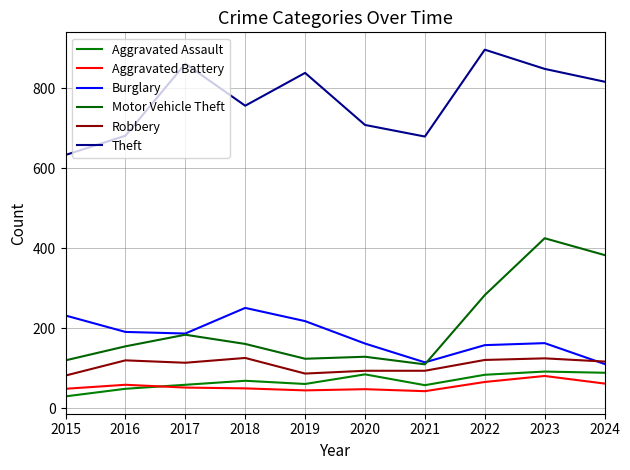

Reading left to right, transcribe all the data shown in this chart.

Aggravated Assault: 2015=30	2016=49	2017=59	2018=69	2019=61	2020=85	2021=58	2022=84	2023=92	2024=89
Aggravated Battery: 2015=49	2016=59	2017=52	2018=50	2019=45	2020=48	2021=43	2022=66	2023=81	2024=62
Burglary: 2015=232	2016=191	2017=187	2018=251	2019=218	2020=162	2021=115	2022=158	2023=163	2024=111
Motor Vehicle Theft: 2015=120	2016=155	2017=184	2018=161	2019=124	2020=129	2021=110	2022=283	2023=425	2024=383
Robbery: 2015=82	2016=120	2017=114	2018=126	2019=87	2020=94	2021=94	2022=121	2023=125	2024=117
Theft: 2015=633	2016=681	2017=861	2018=756	2019=838	2020=708	2021=679	2022=896	2023=848	2024=816